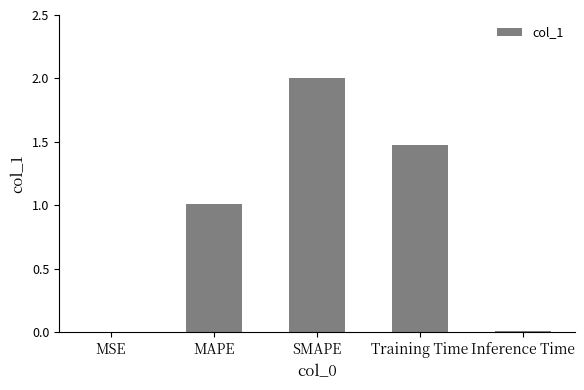

What value does the data have at Training Time?

1.5